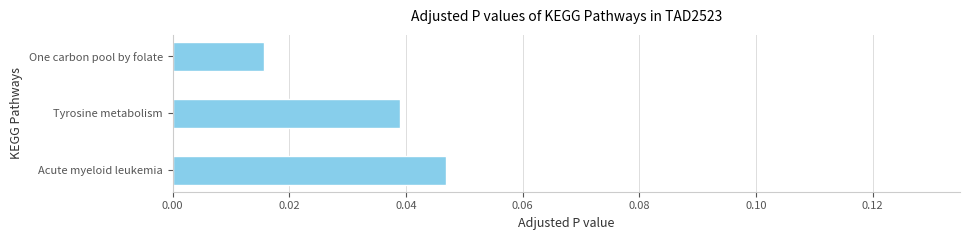

Rank the categories by value from lowest to highest.

One carbon pool by folate, Tyrosine metabolism, Acute myeloid leukemia